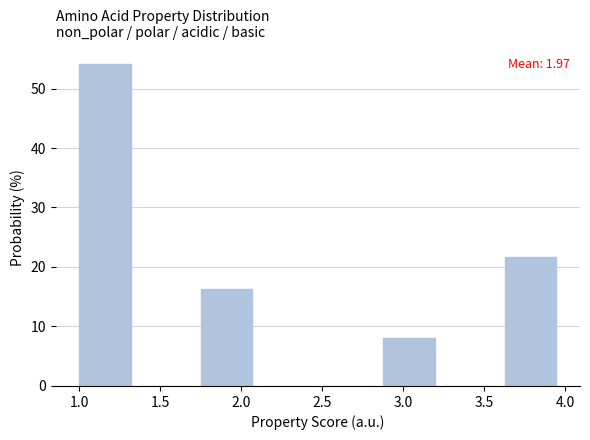

Over which range of the x-axis is the bar tallest?

1.000 to 1.375